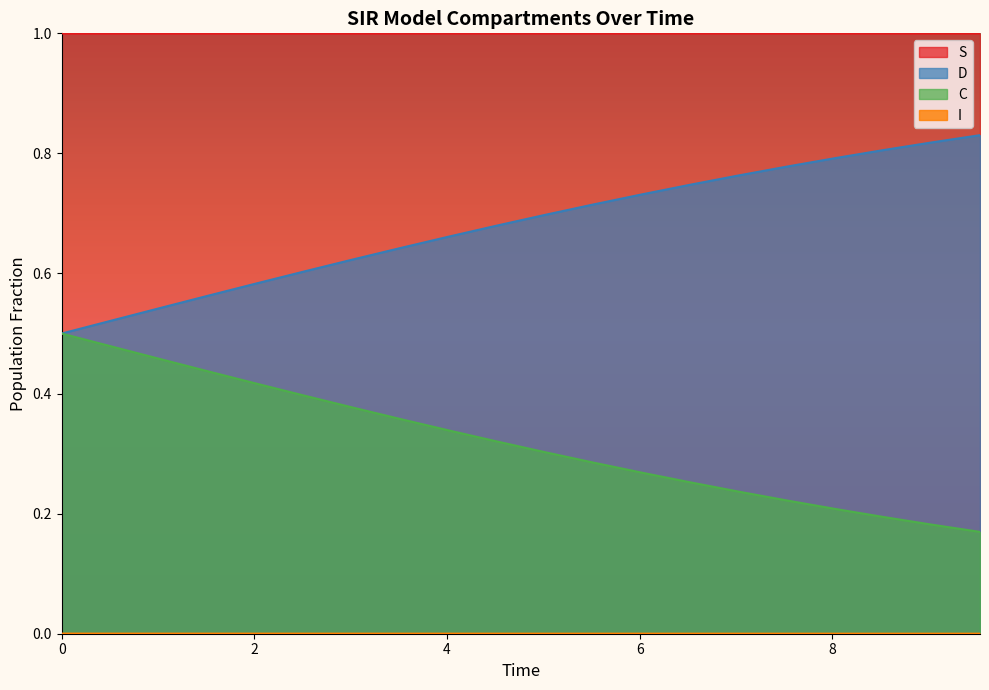

Rank the series by their average value, from highest to lowest.

S, C, D, I